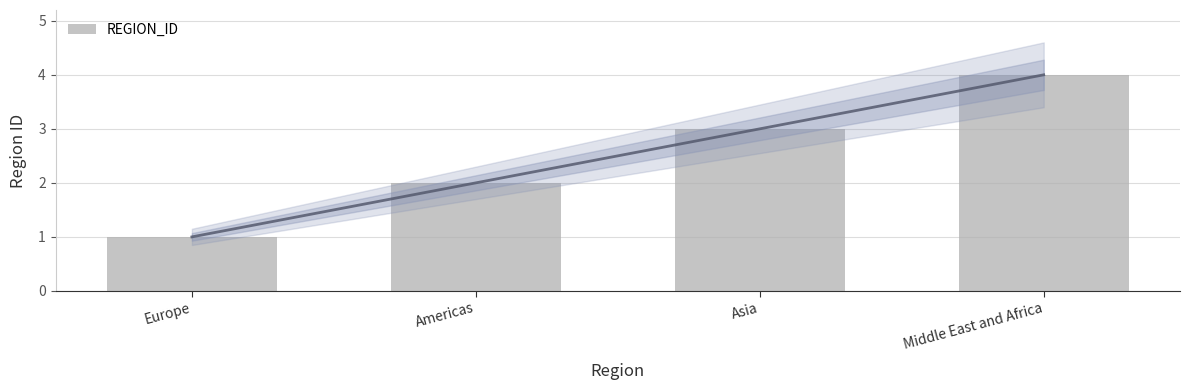

The value at Asia is 3. True or false?

True